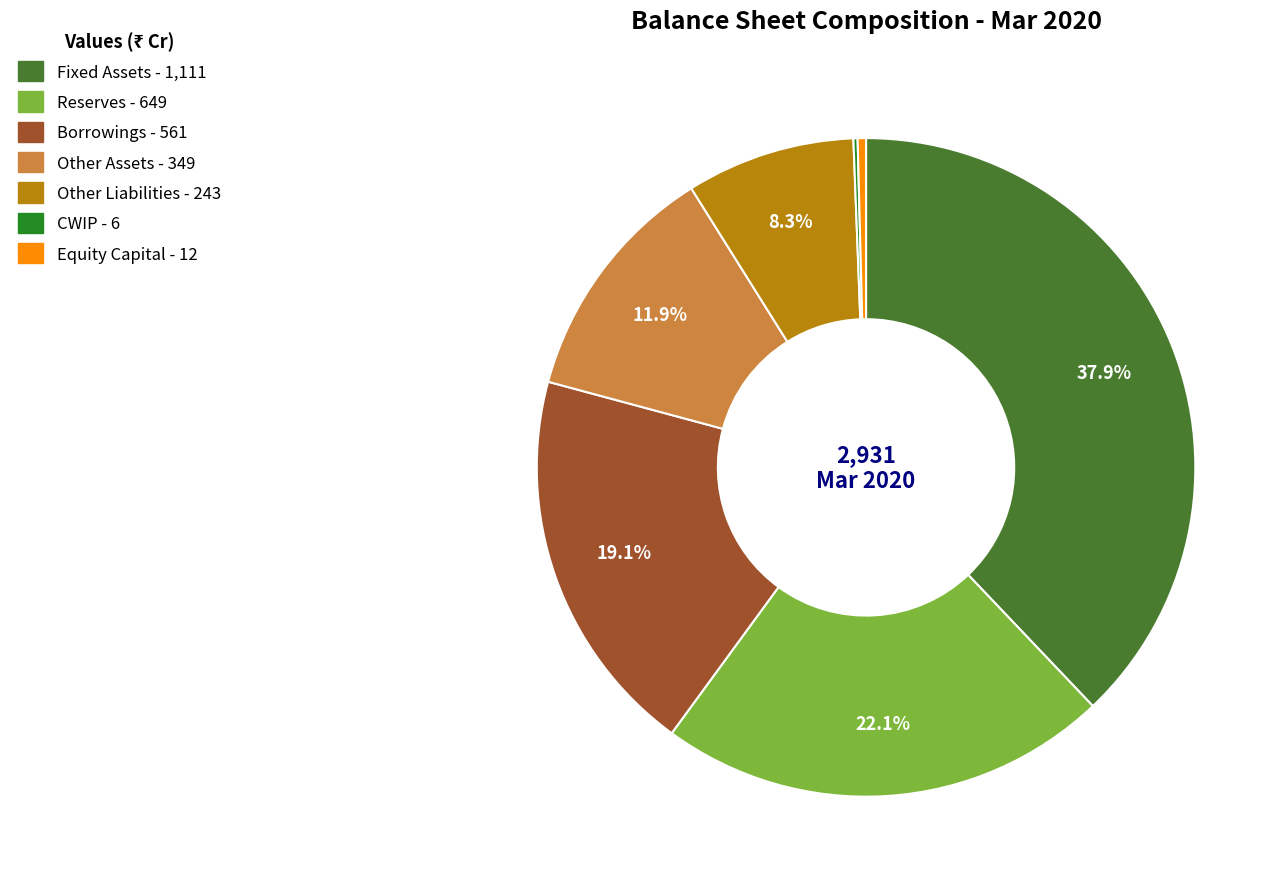

Does any single category account for the majority?

No